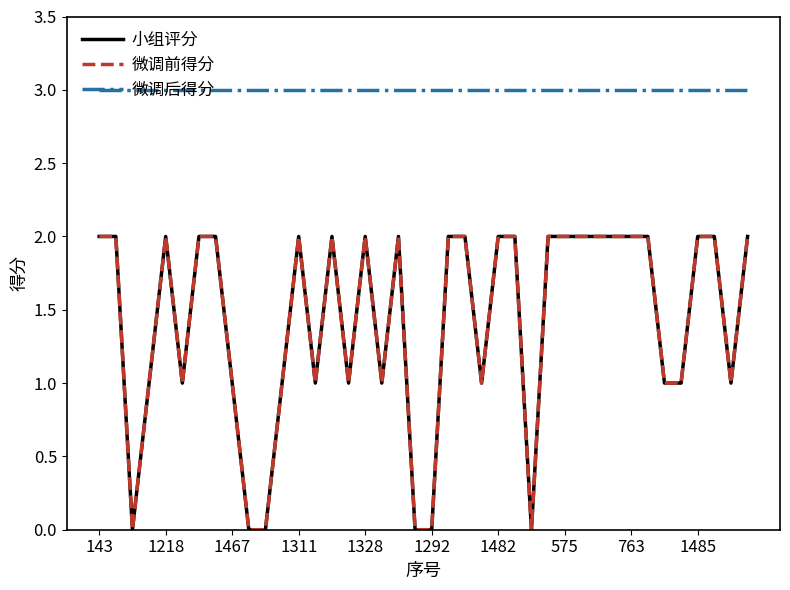

Does the chart display data point markers on the line(s)?

No